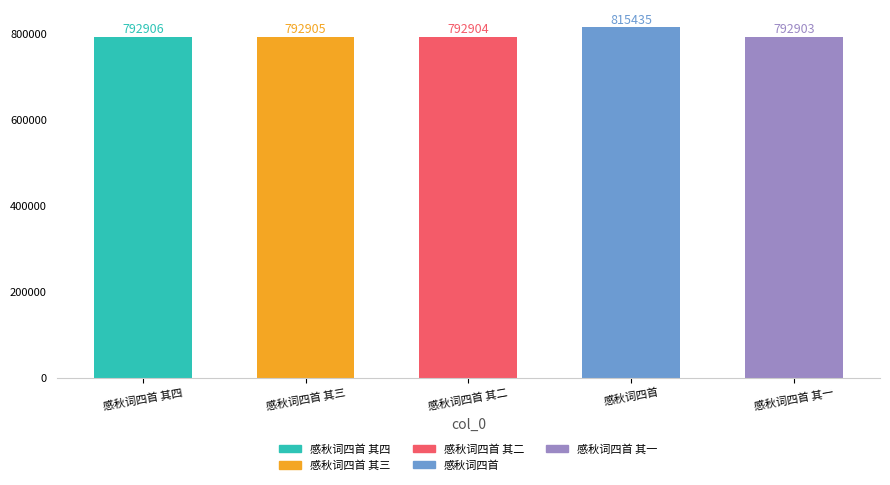

At which category does the chart reach its peak across all series?

感秋词四首